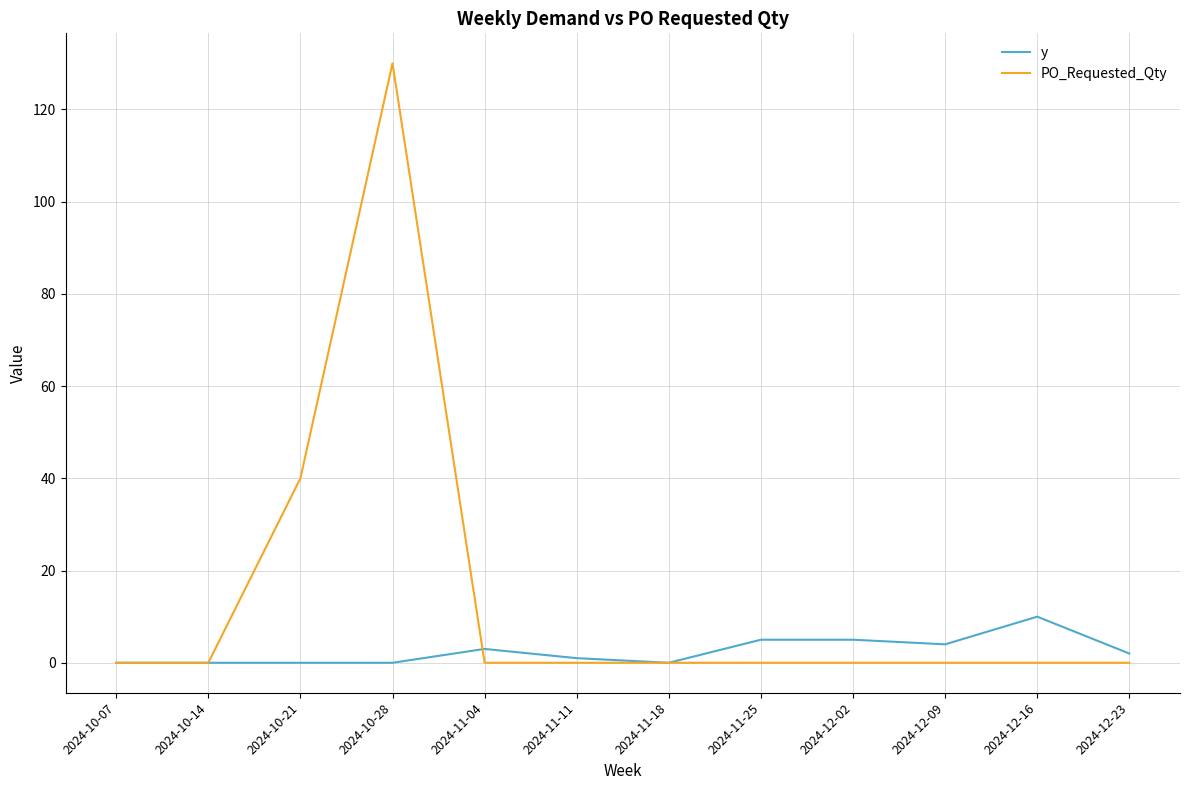

What position from the right is 2024-11-25?

5